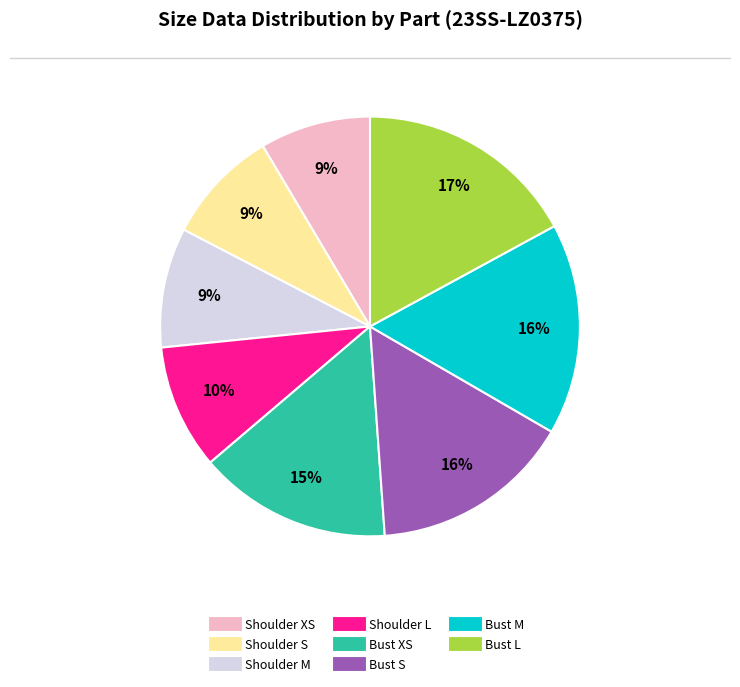

Is there a majority slice in this chart?

No